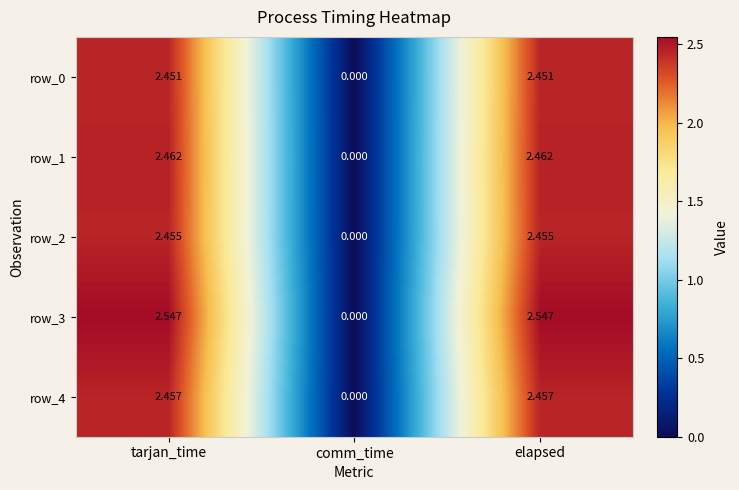

Is the value of row_3 at tarjan_time greater than the value of row_2 at comm_time?

Yes